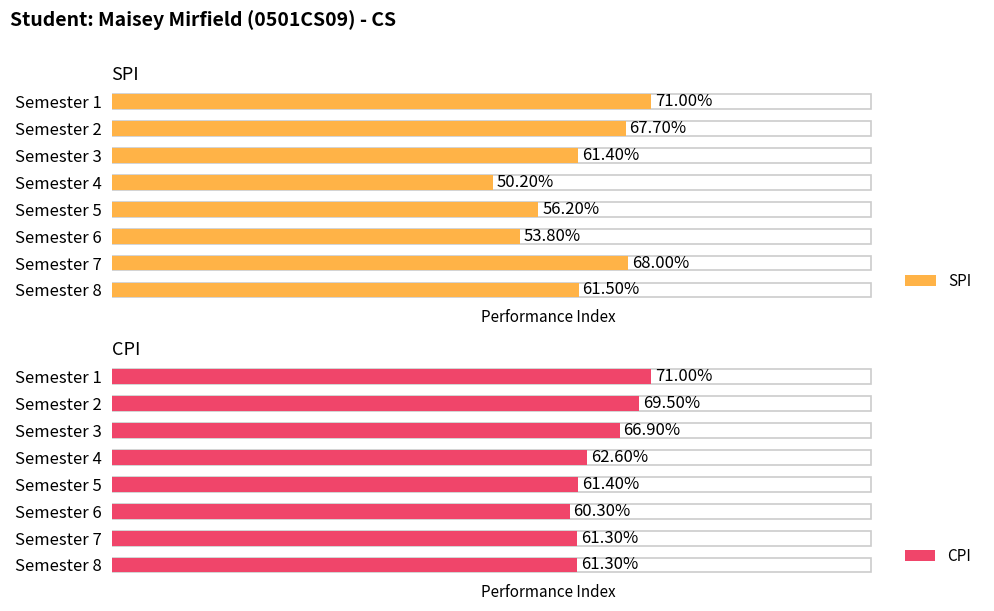

Is the value of CPI at Semester 2 greater than the value of SPI at Semester 1?

No